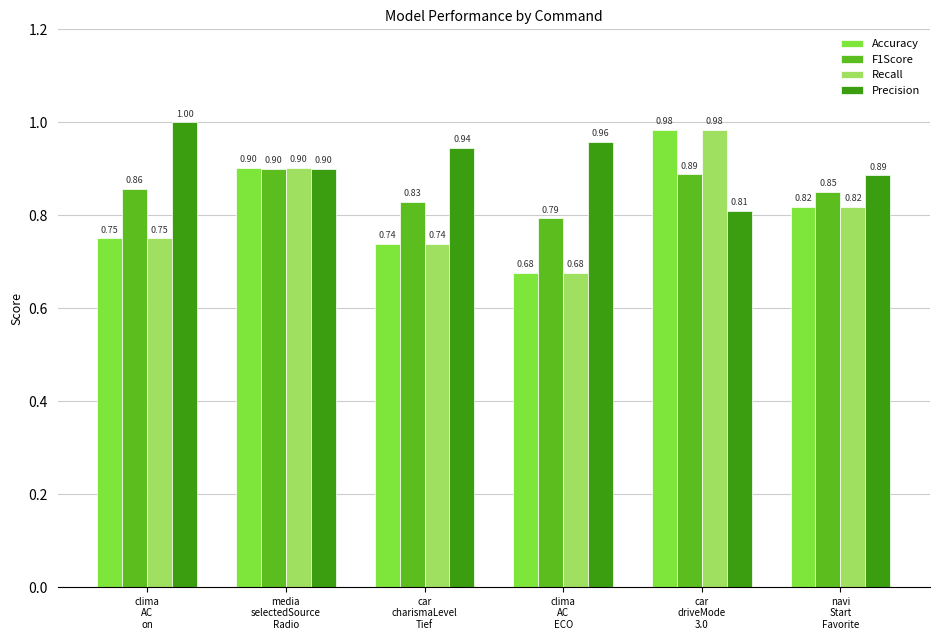

What is the difference between the maximum and minimum values in the Accuracy series?

0.3